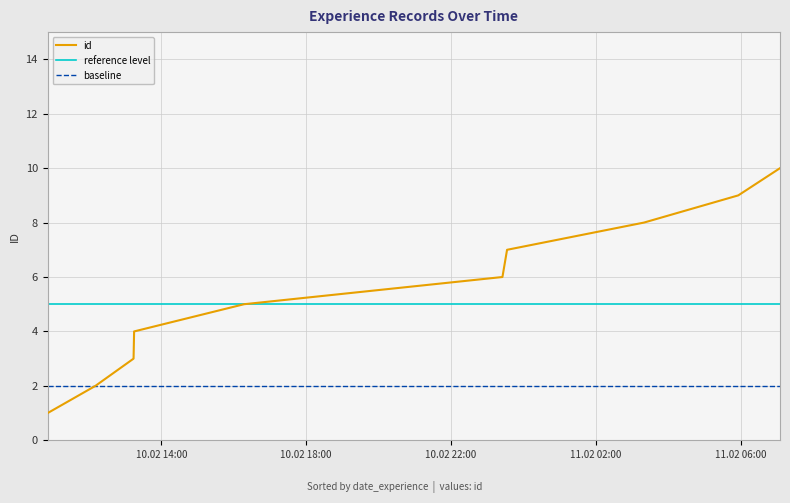

Count the number of data series in this chart.

3